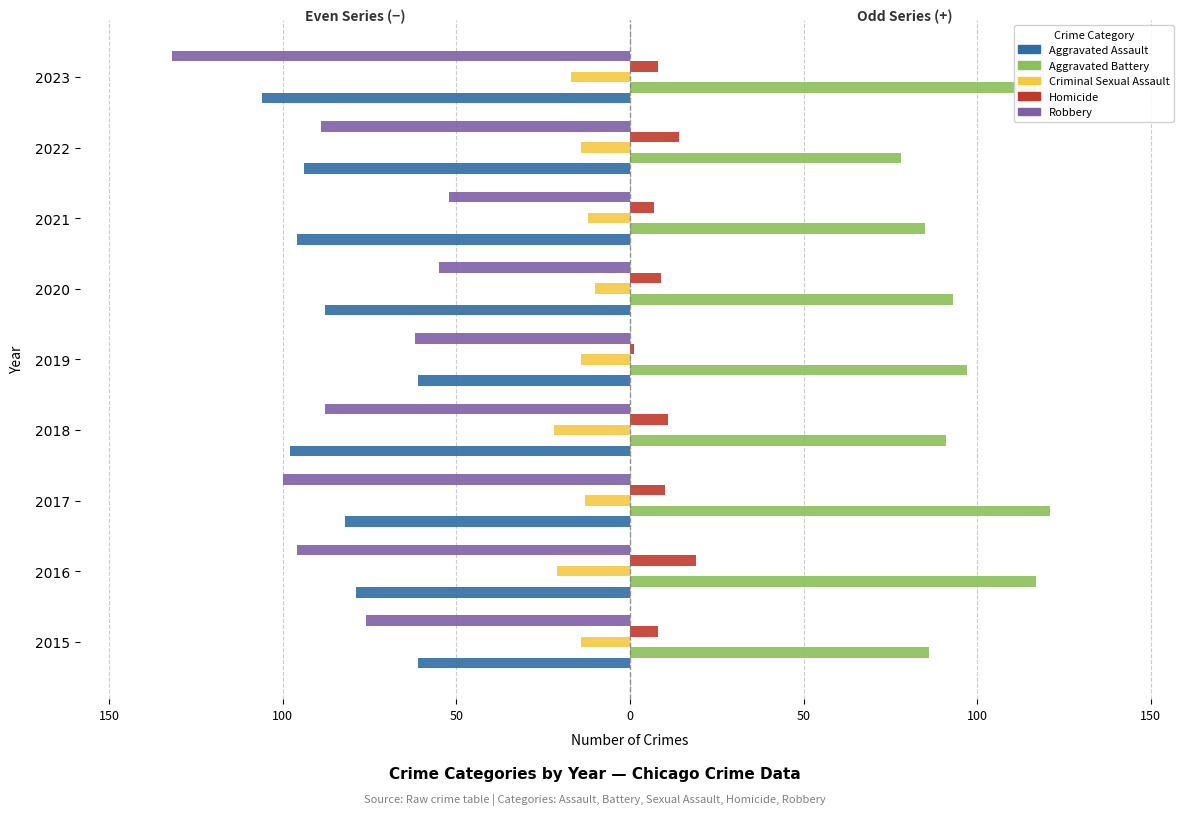

What is the value of the Aggravated Assault bar at the 3rd from the left?

-82